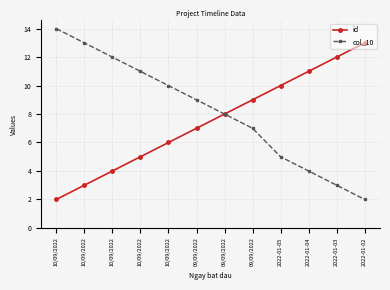

What is the greatest value displayed?

14